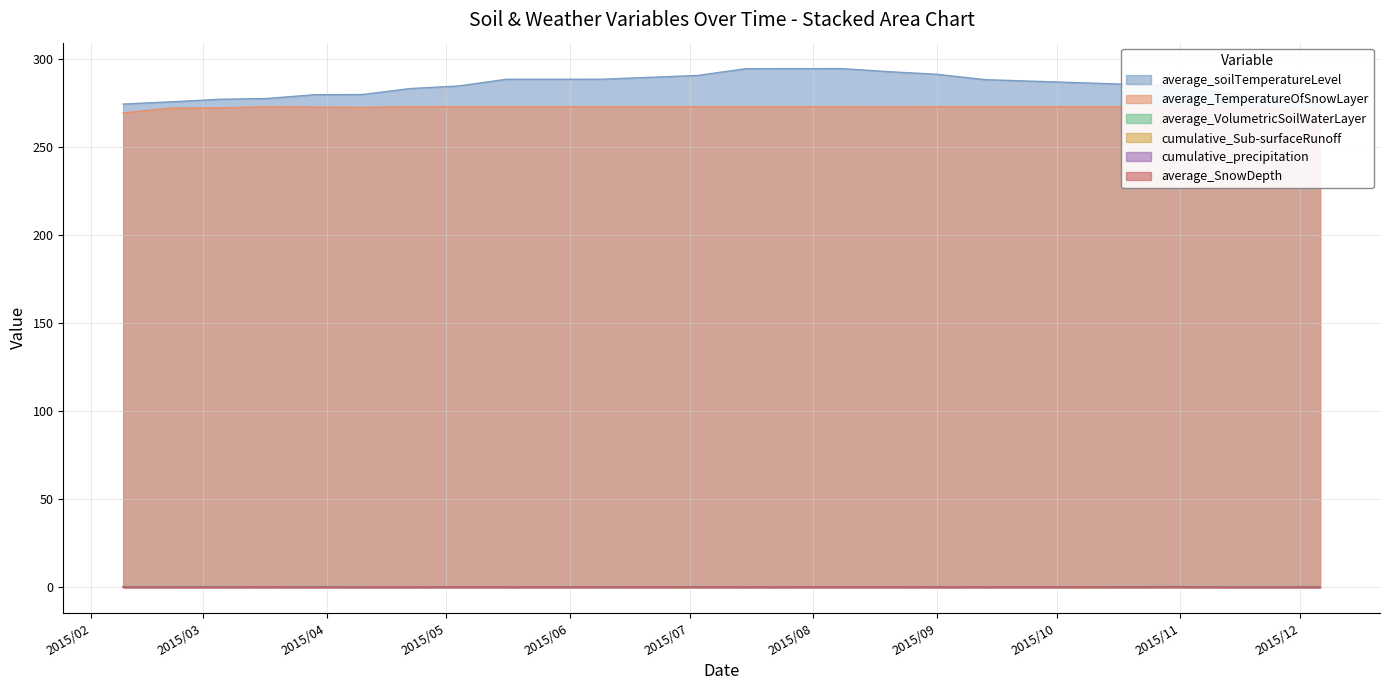

True or false: average_TemperatureOfSnowLayer and average_VolumetricSoilWaterLayer intersect in this chart.

False